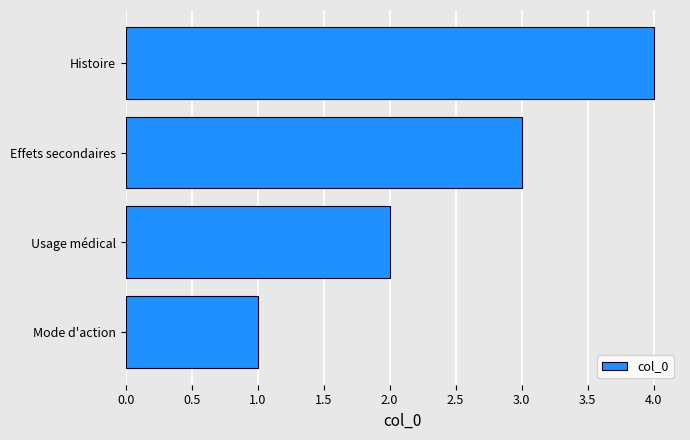

Read the value at Histoire.

4